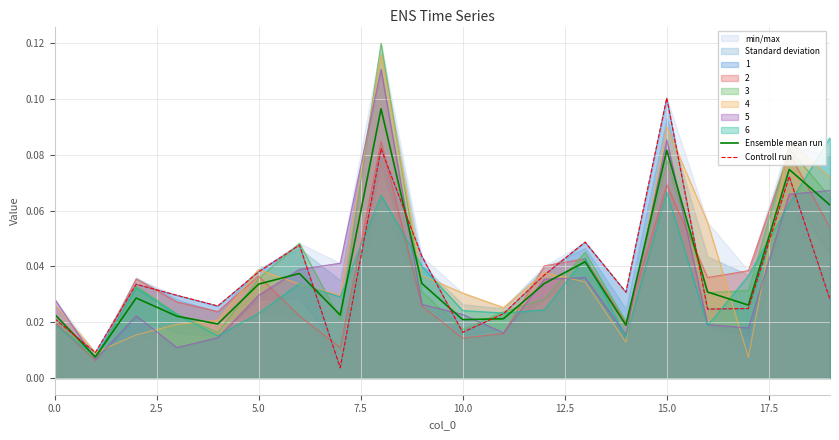

In Controll run, how many points are lower than both neighbors (excluding endpoints)?

6